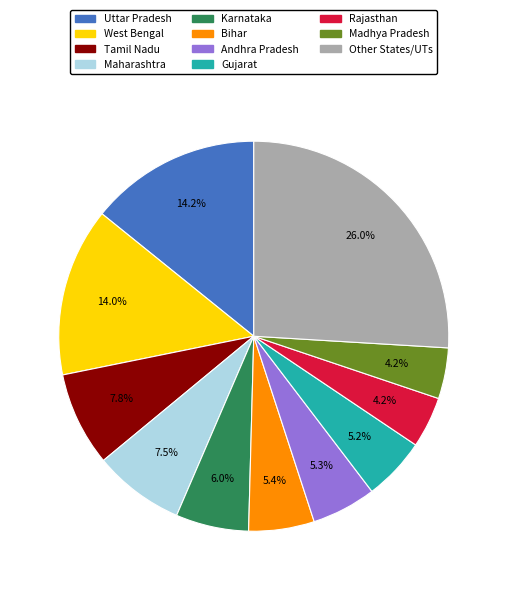

Count the number of slices in the pie.

11